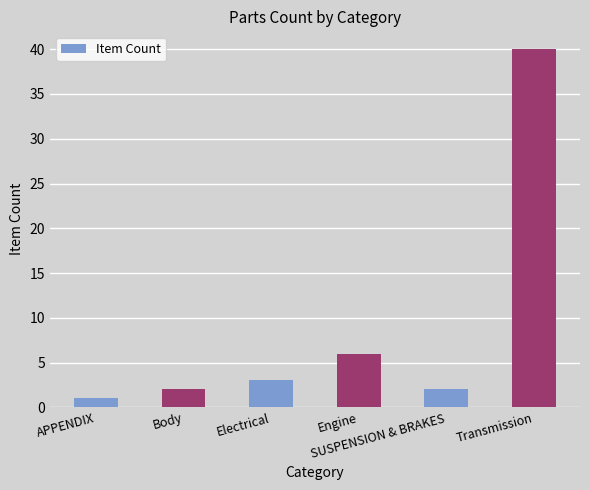

What is the minimum value shown in the chart?

1